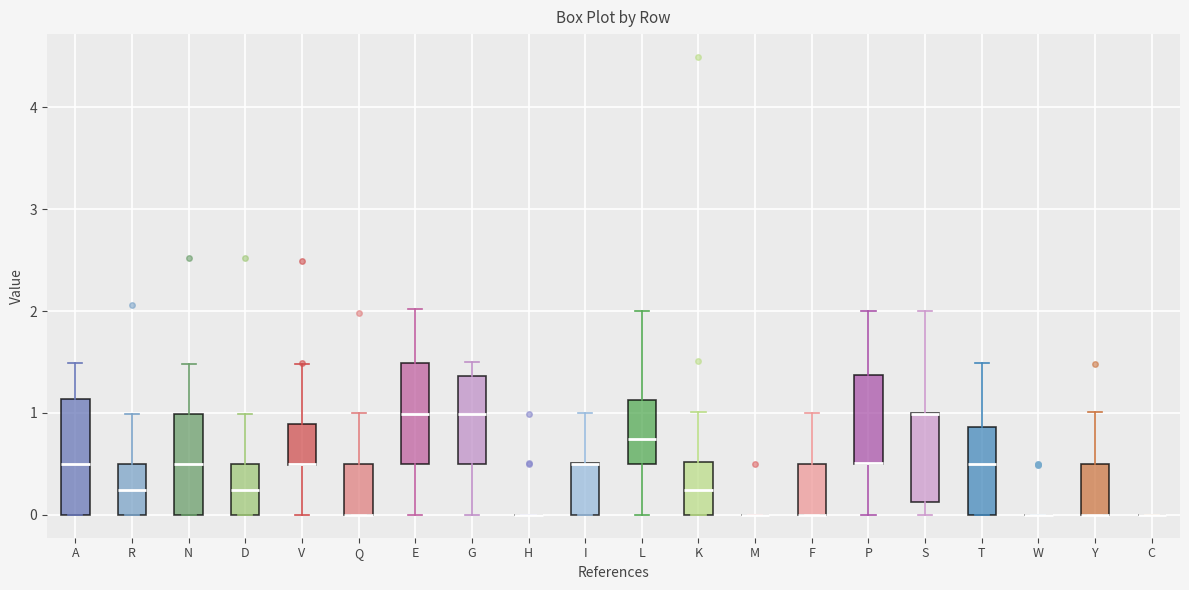

Which box is the tallest, from its lower edge to its upper edge?

A